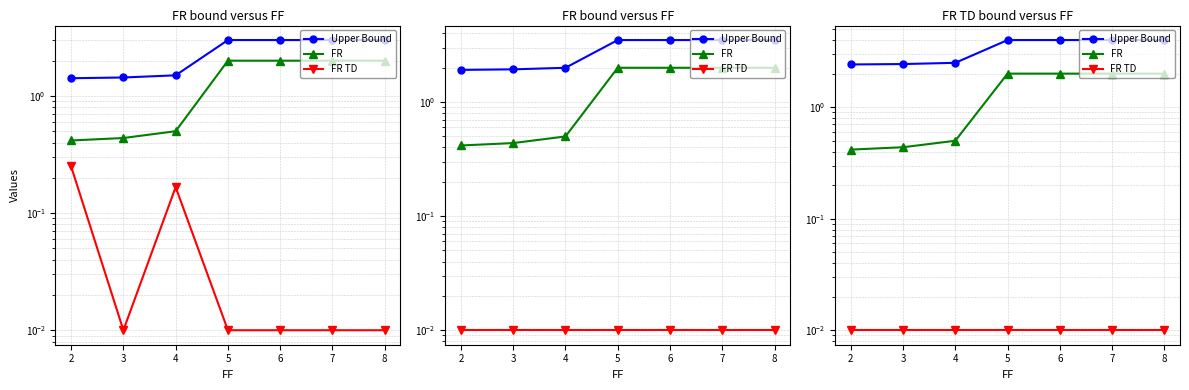

Which series has the largest total across all categories?

Upper Bound